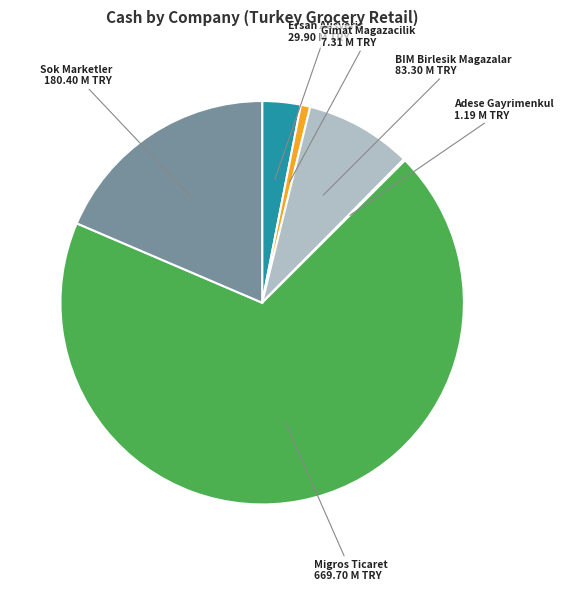

Is there any slice that represents more than half of the pie?

Yes